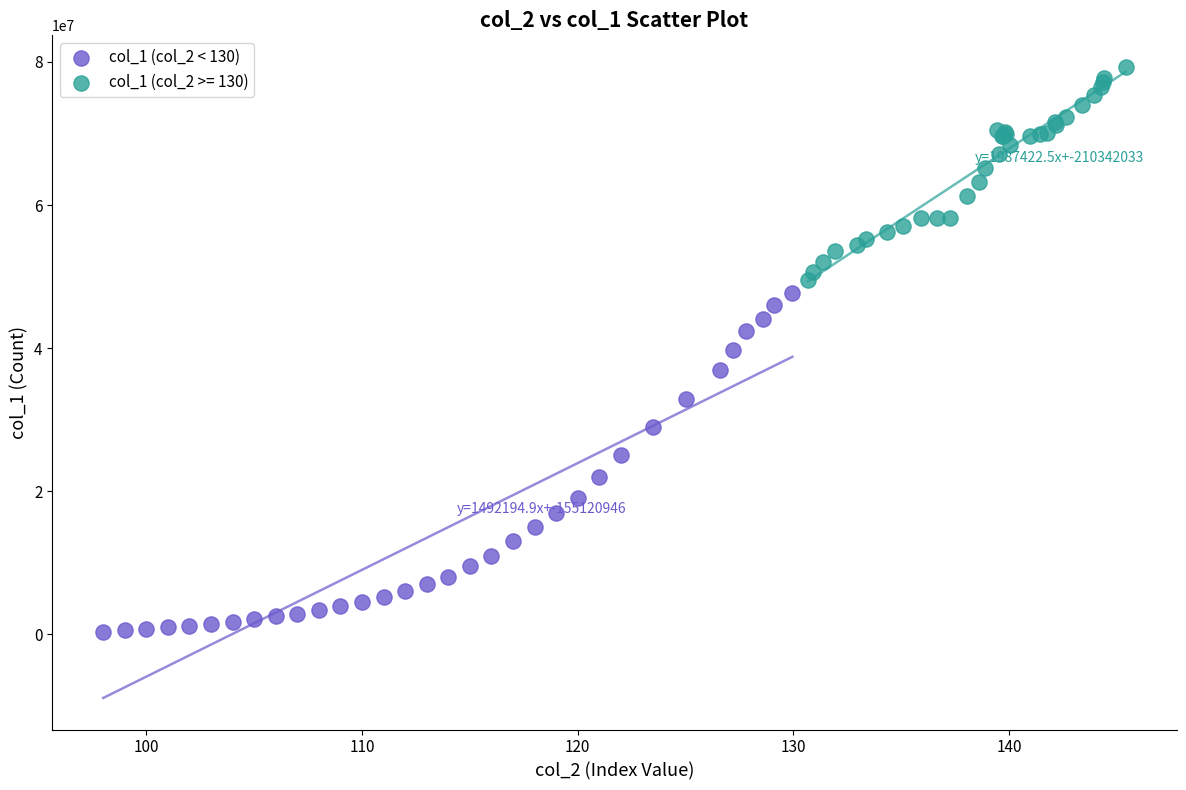

Which series has the largest Y range (max minus min)?

col_1 (col_2 < 130)